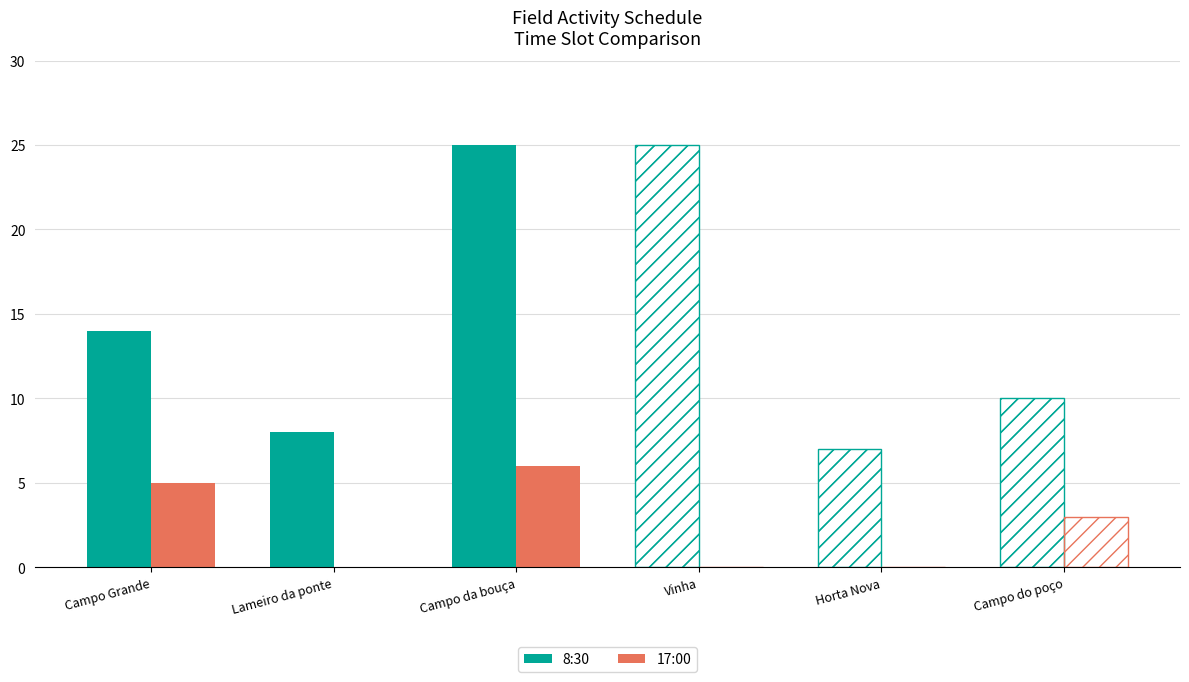

True or false: 17:00 has a value of 5 at Campo Grande.

True